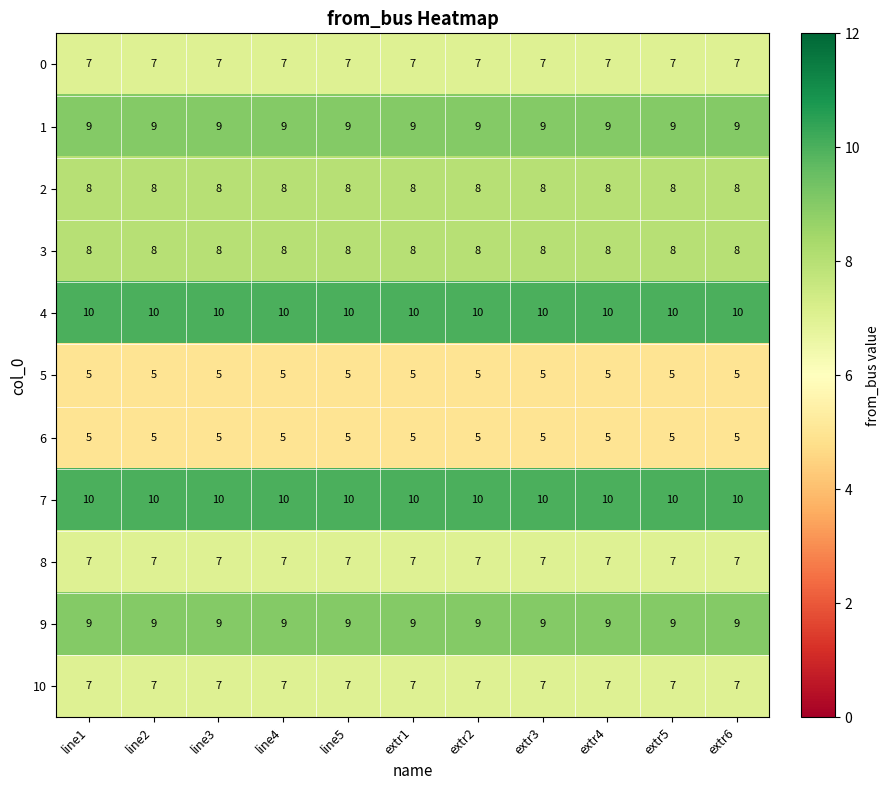

What is the sum of the 9 values at extr4 and line1?

18